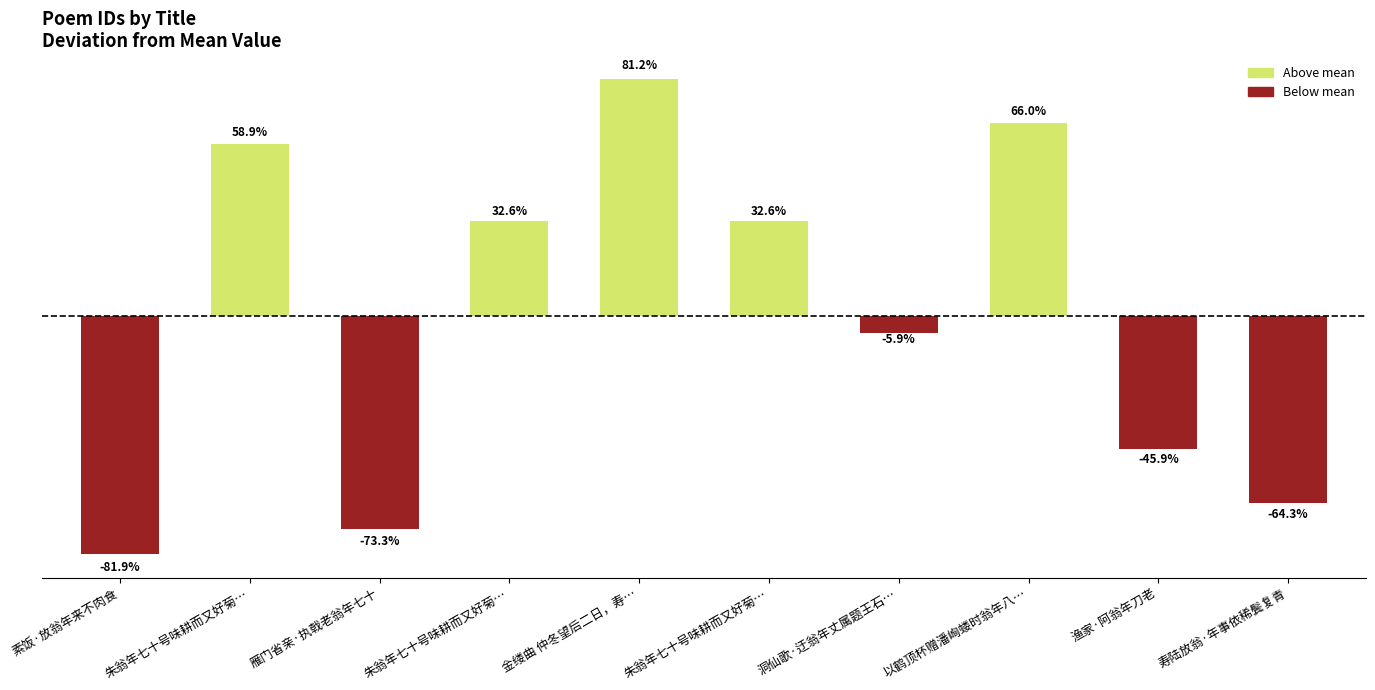

The chart shows a value of 140188 at 朱翁年七十号味耕而又好菊…. True or false?

True